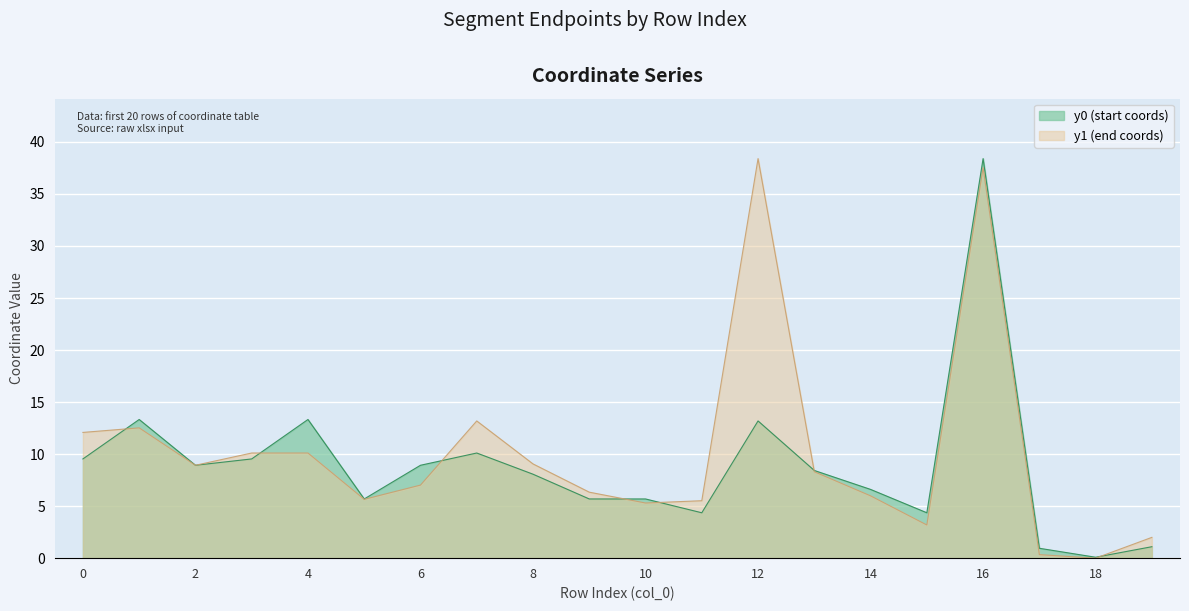

List the series in order of their peak value, highest first.

y0, y1